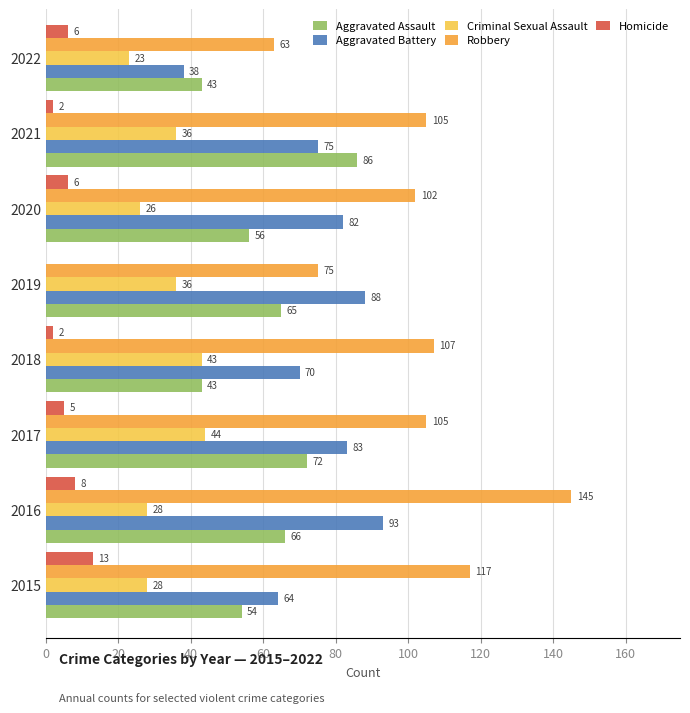

Which series has the largest total across all categories?

Robbery